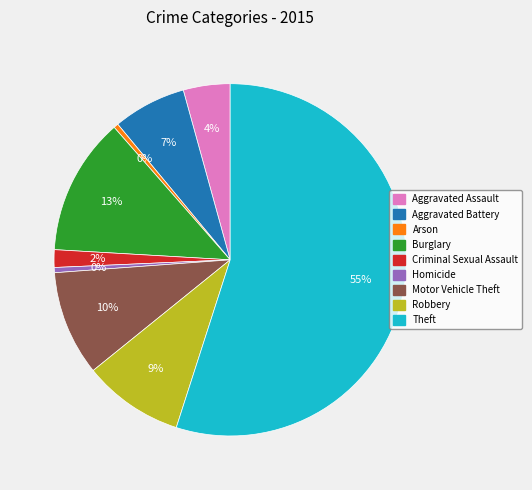

Is it true that Arson is 0% of the pie?

True